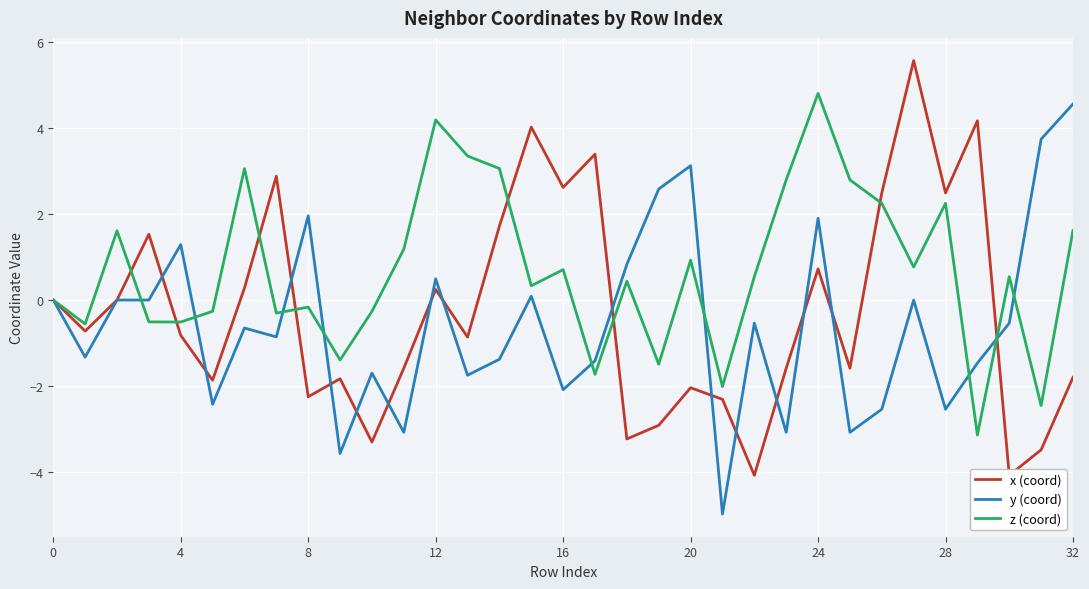

Which series has the largest total across all categories?

z (coord)